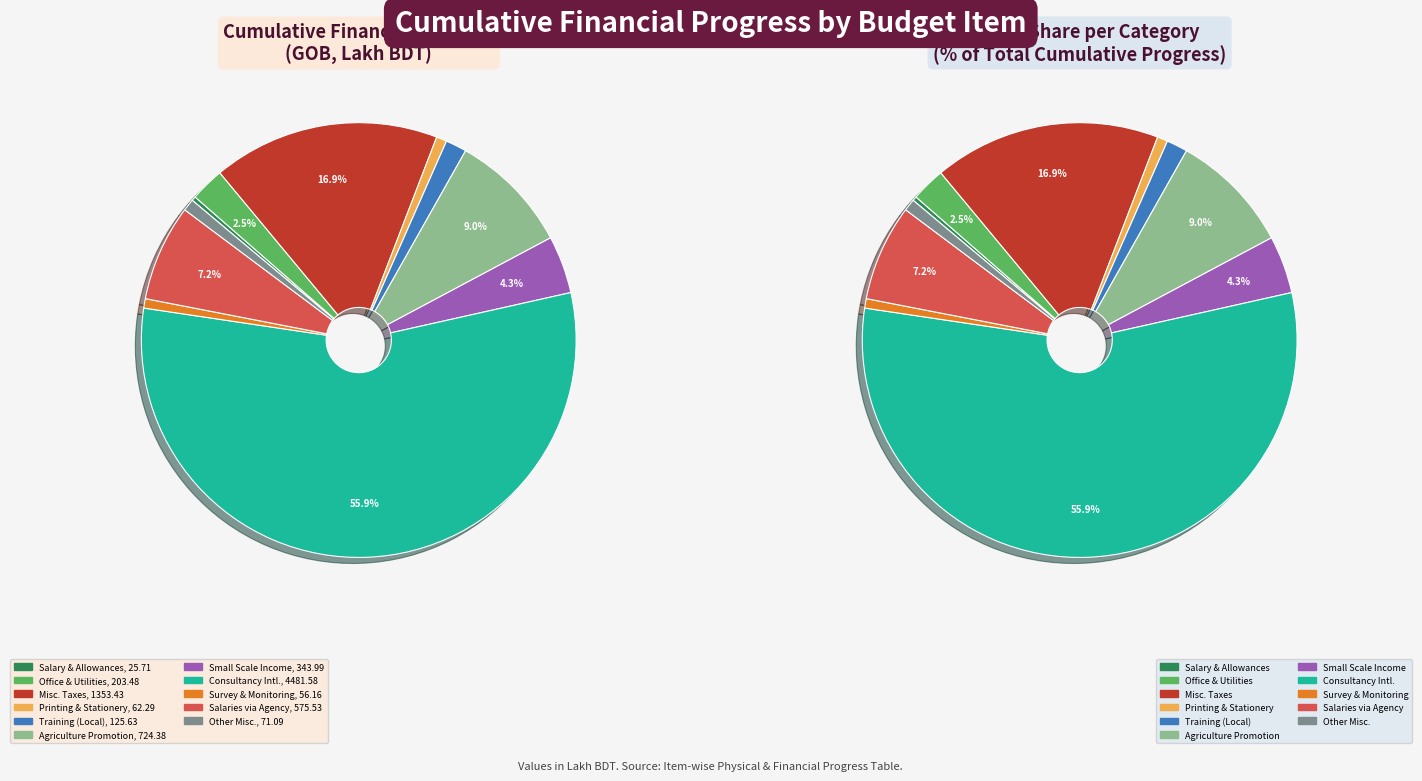

Is there a majority slice in this chart?

Yes